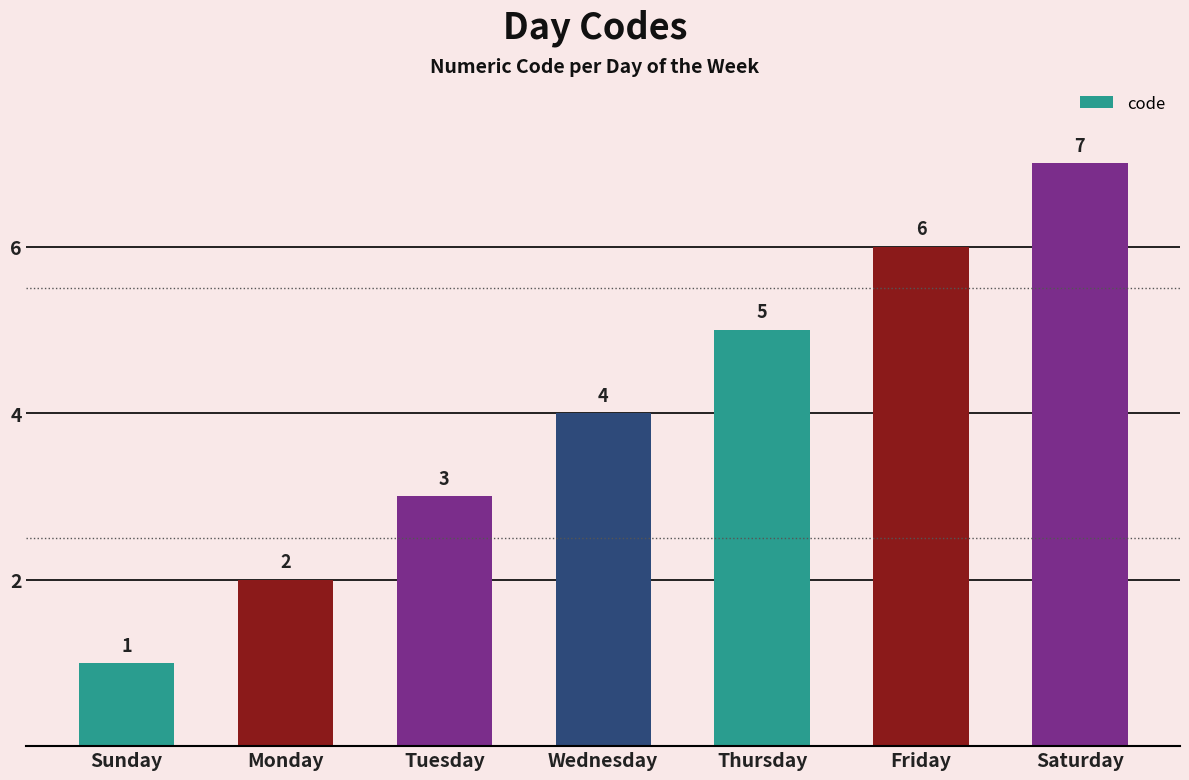

Rank the categories by value from highest to lowest.

Saturday, Friday, Thursday, Wednesday, Tuesday, Monday, Sunday